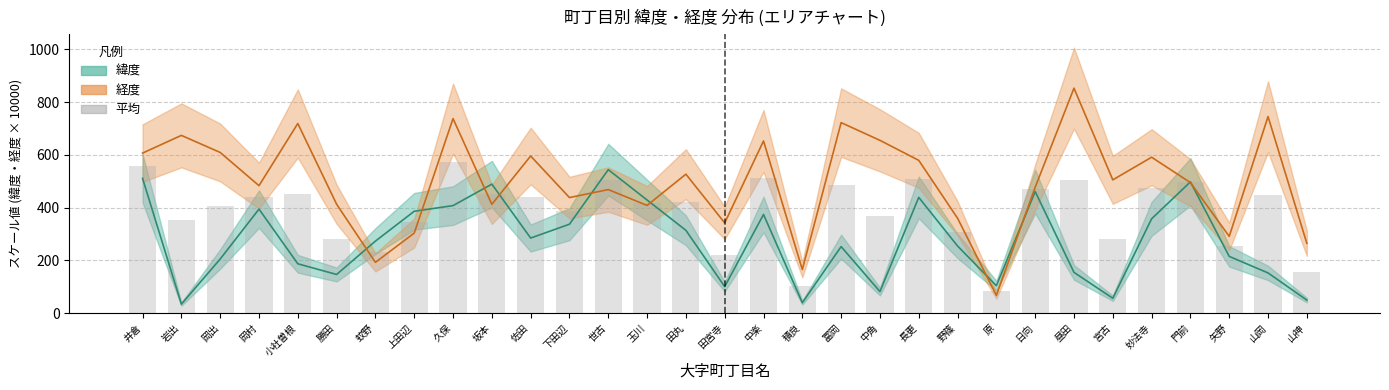

Rank the categories by value from highest to lowest.

久保, 井倉, 中楽, 長更, 世古, 昼田, 門前, 冨岡, 妙法寺, 日向, 小社曽根, 坂本, 山岡, 佐田, 岡村, 田丸, 玉川, 岡出, 下田辺, 中角, 岩出, 上田辺, 野篠, 宮古, 勝田, 矢野, 蚊野, 田宮寺, 山神, 積良, 原